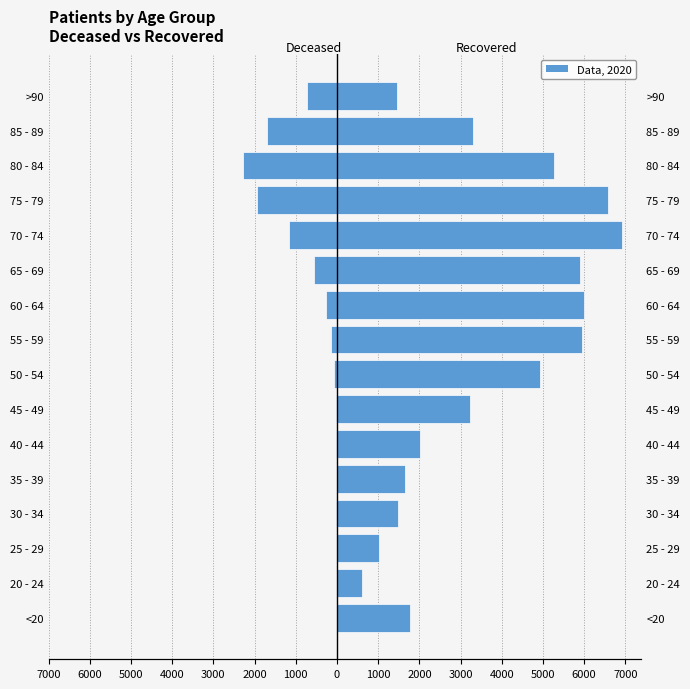

What is the difference between the maximum and second lowest values in the patients_recovered series?

5912